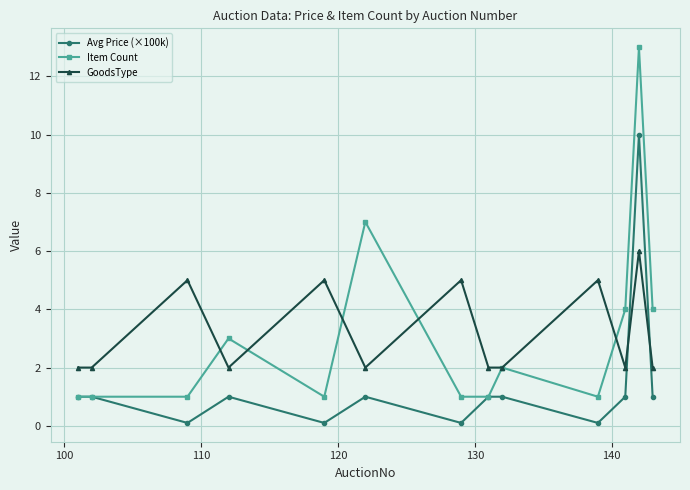

What is the value of the GoodsType point at the 7th from the left?

5.0